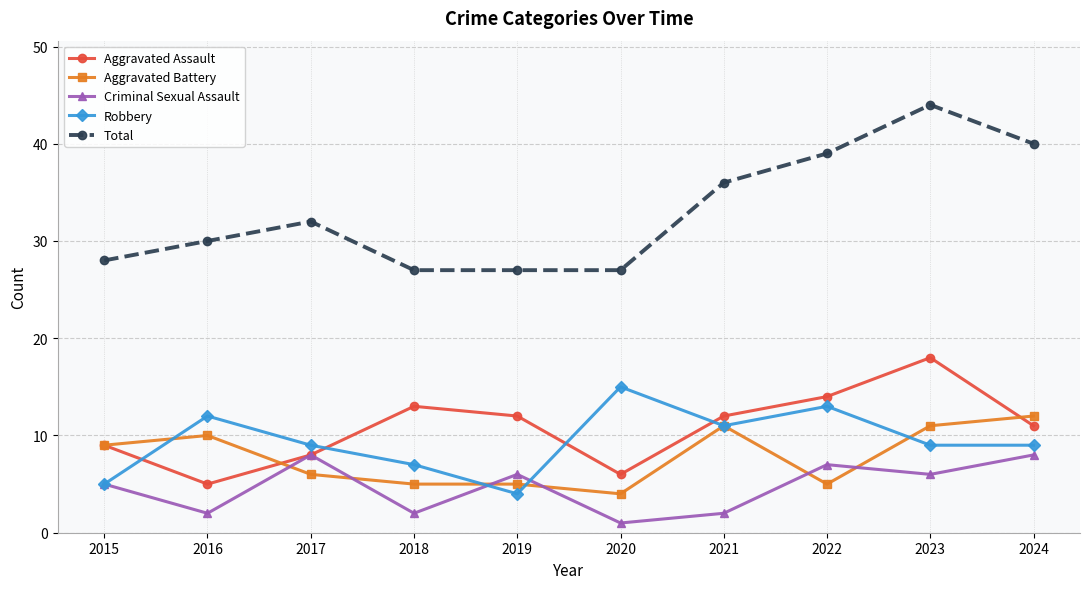

What is the value of the Aggravated Assault point at the 1st from the left?

9